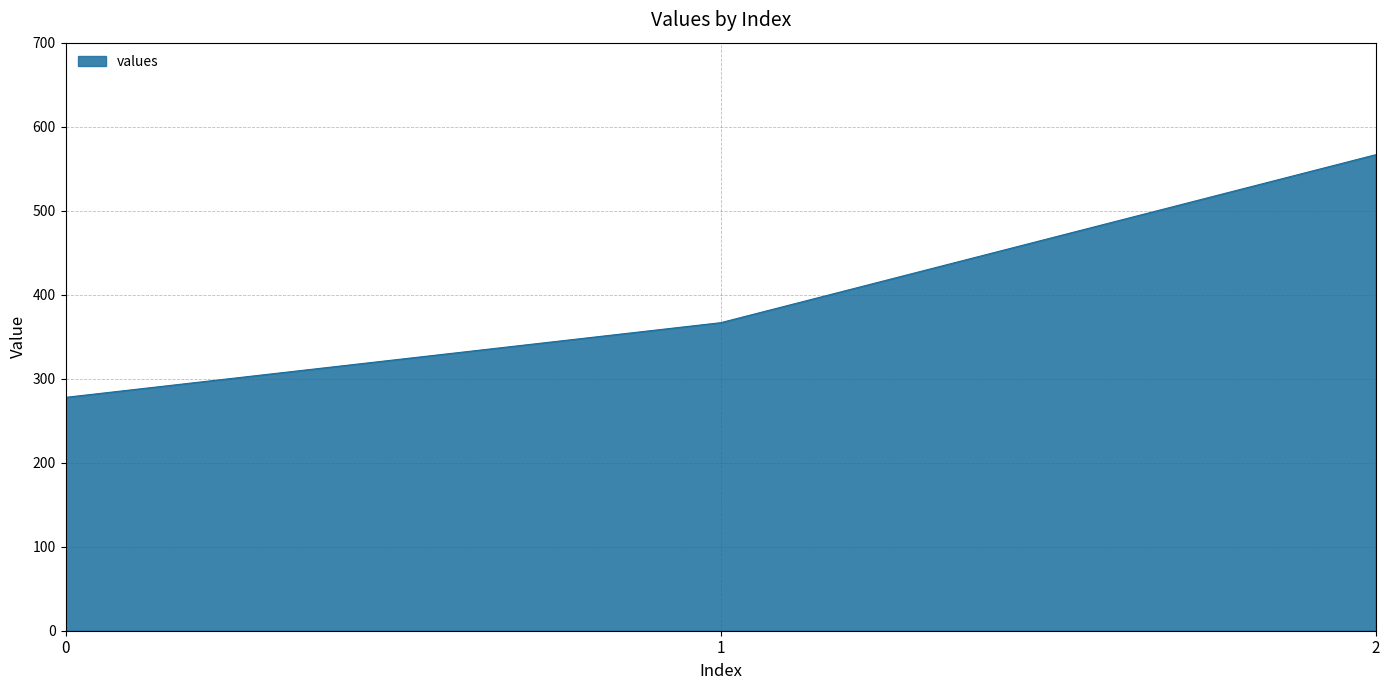

At which label does the data first exceed 366?

1